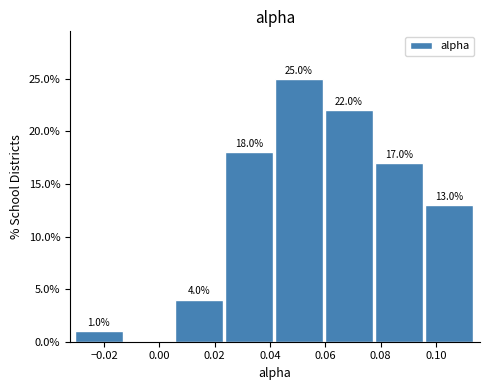

Which range on the x-axis has the tallest bar?

0.042 to 0.060